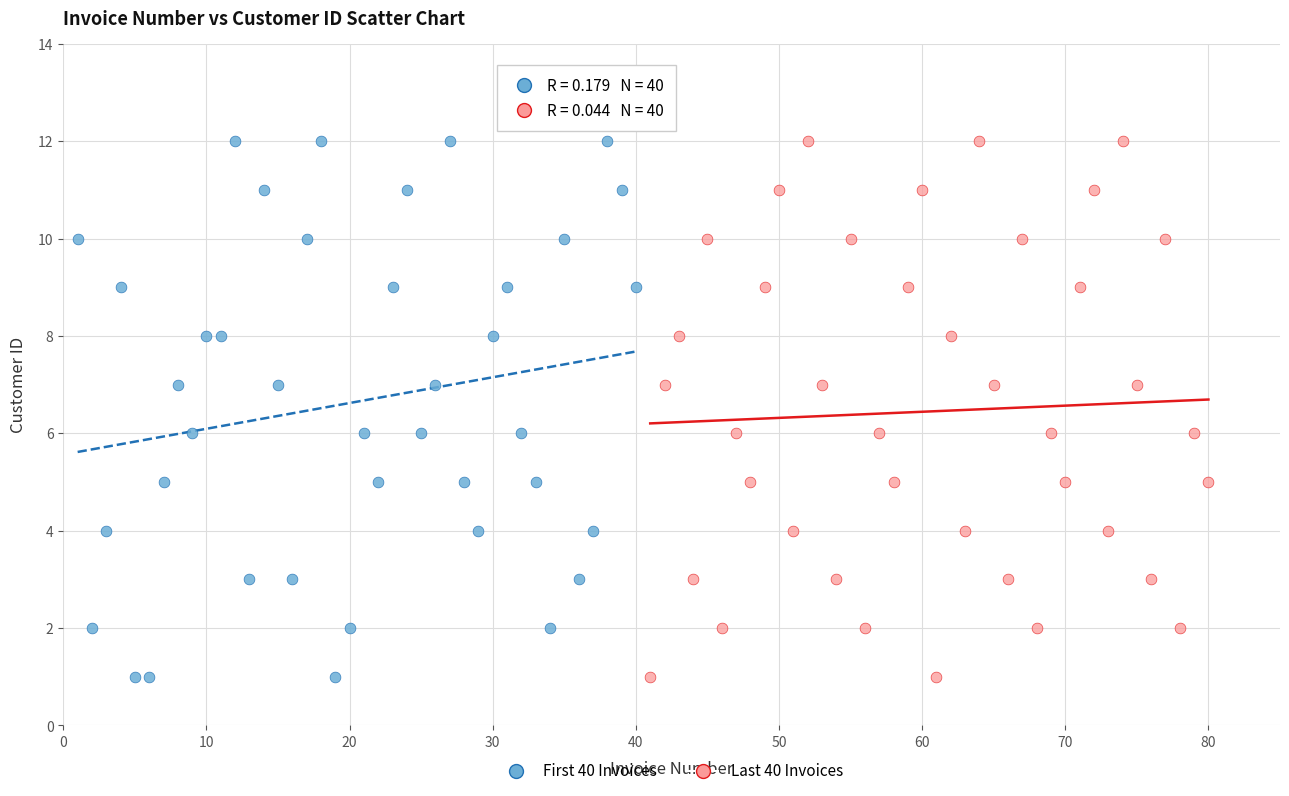

What are all the series names shown in the legend?

First 40 Invoices, Last 40 Invoices